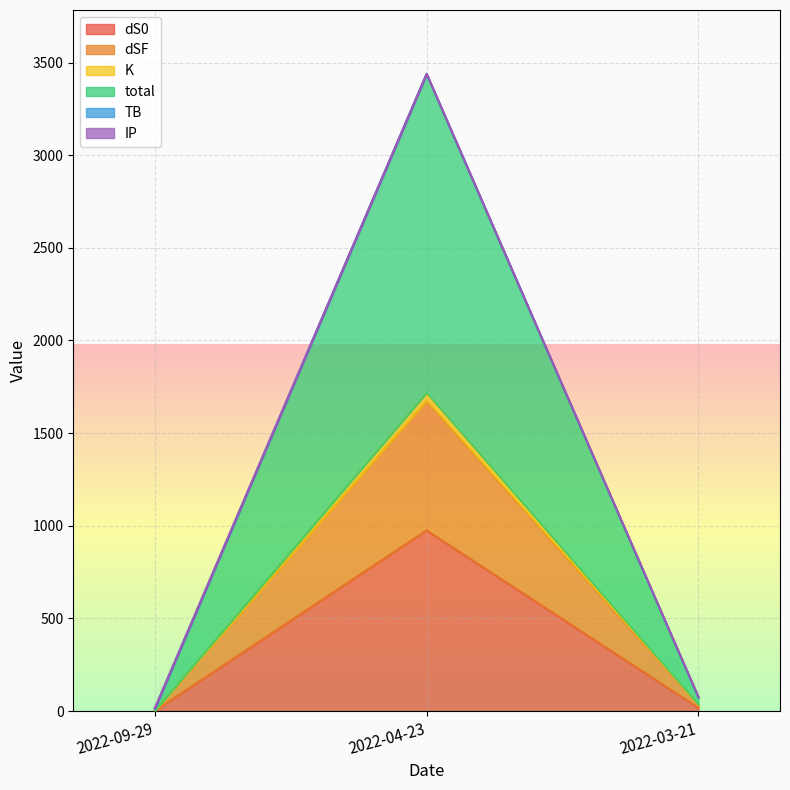

What is the maximum value for dS0?

975.2